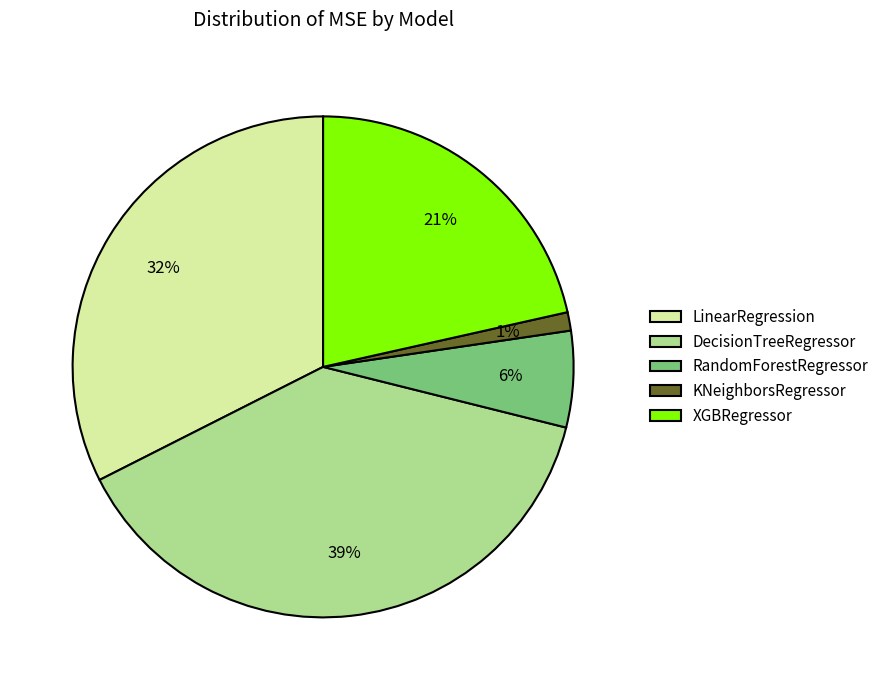

To the nearest percent, what portion does LinearRegression represent?

32%